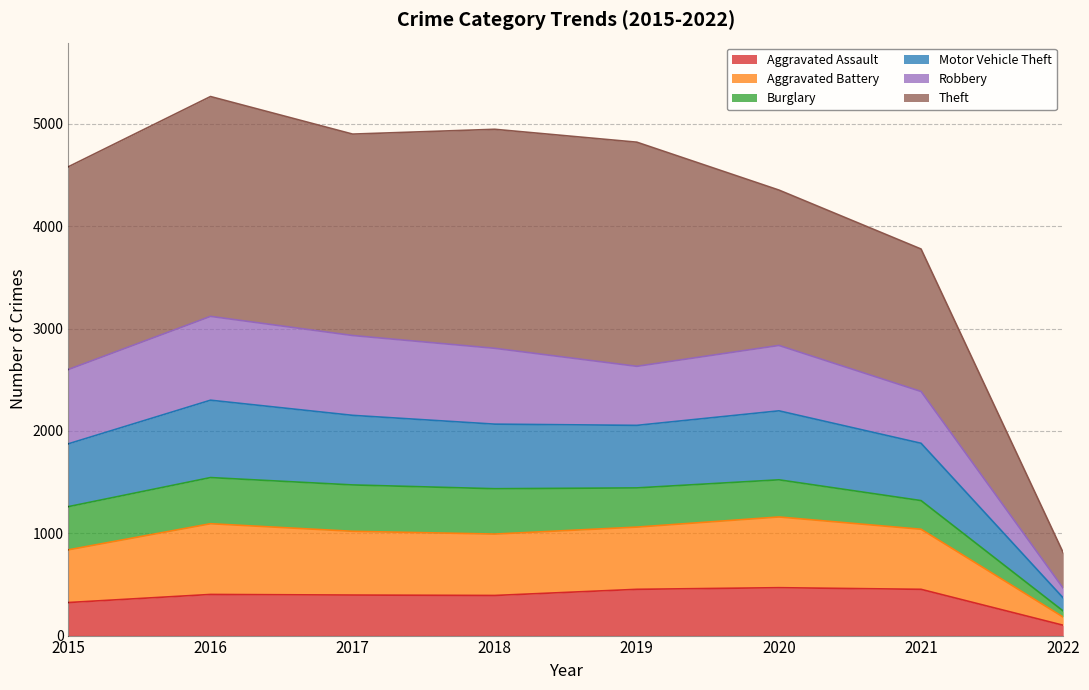

The value of Aggravated Assault at 2016 is 402. True or false?

True